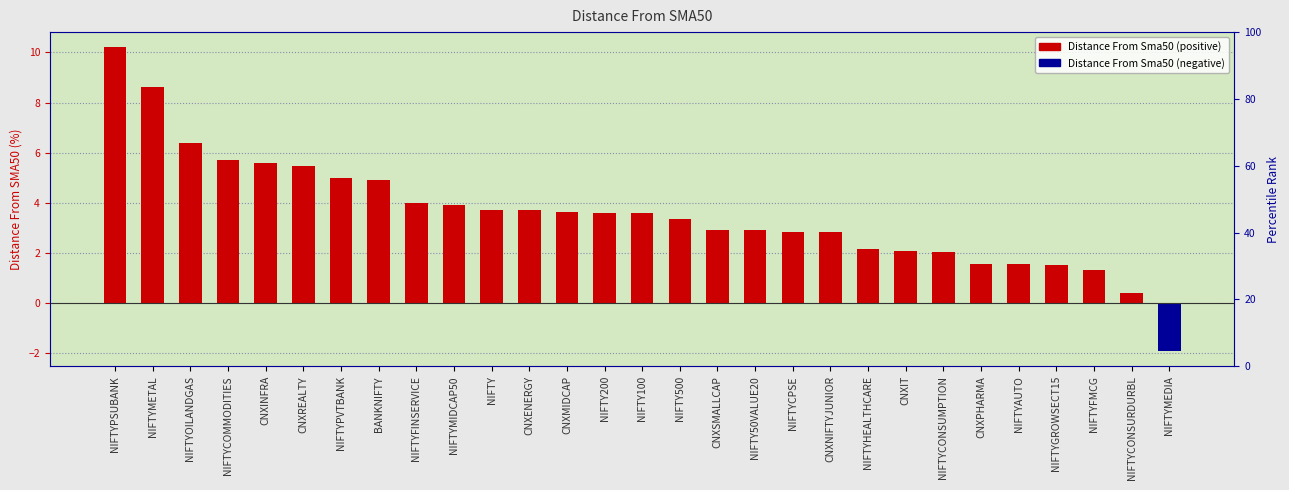

Reading right to left, extract all data points from this chart.

NIFTYMEDIA=-1.9	NIFTYCONSURDURBL=0.4	NIFTYFMCG=1.3	NIFTYGROWSECT15=1.5	NIFTYAUTO=1.6	CNXPHARMA=1.6	NIFTYCONSUMPTION=2.0	CNXIT=2.1	NIFTYHEALTHCARE=2.2	CNXNIFTYJUNIOR=2.8	NIFTYCPSE=2.8	NIFTY50VALUE20=2.9	CNXSMALLCAP=2.9	NIFTY500=3.3	NIFTY100=3.6	NIFTY200=3.6	CNXMIDCAP=3.6	CNXENERGY=3.7	NIFTY=3.7	NIFTYMIDCAP50=3.9	NIFTYFINSERVICE=4.0	BANKNIFTY=4.9	NIFTYPVTBANK=5.0	CNXREALTY=5.4	CNXINFRA=5.6	NIFTYCOMMODITIES=5.7	NIFTYOILANDGAS=6.4	NIFTYMETAL=8.6	NIFTYPSUBANK=10.2